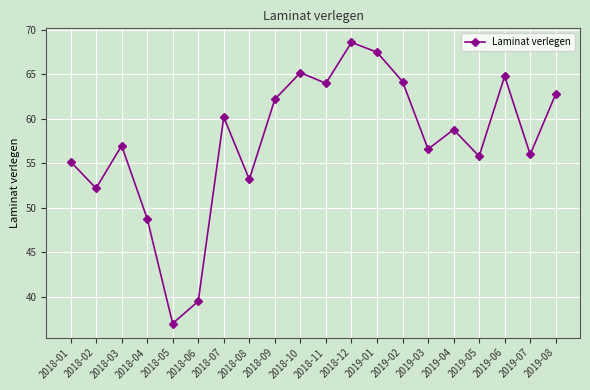

Reading left to right, list all the values displayed in this chart.

55.2	52.2	57.0	48.8	37.0	39.5	60.2	53.2	62.2	65.2	64.0	68.6	67.5	64.2	56.6	58.8	55.8	64.8	56.0	62.8